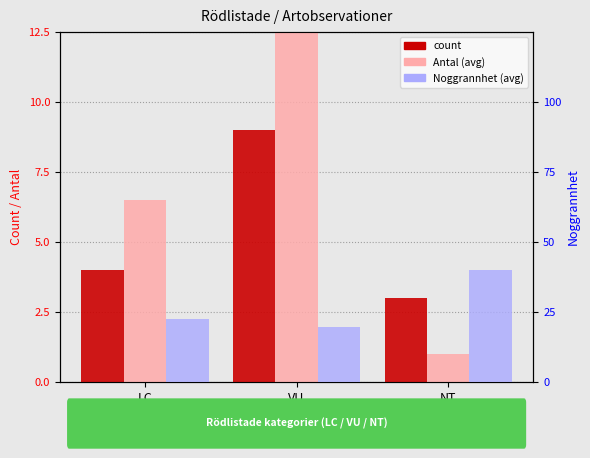

At which label does Noggrannhet (avg) first exceed 22?

LC